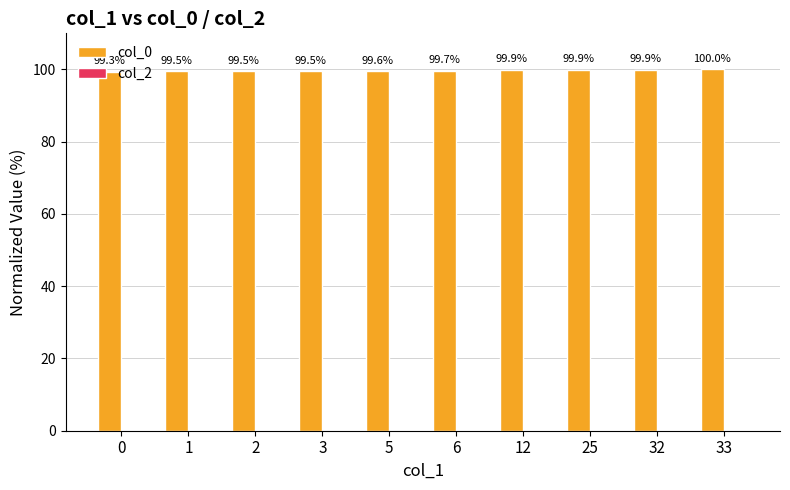

What is the ratio of the value at 0 to the value at 33?

1.0